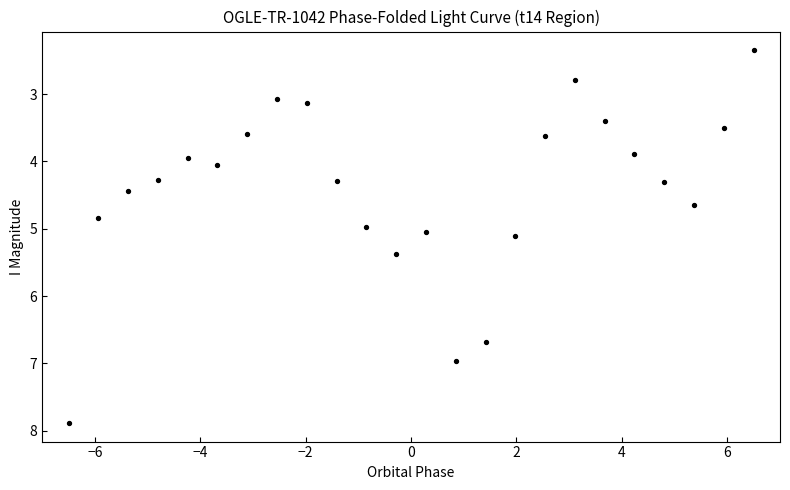

What is the range of Y values (max minus min)?

5.5